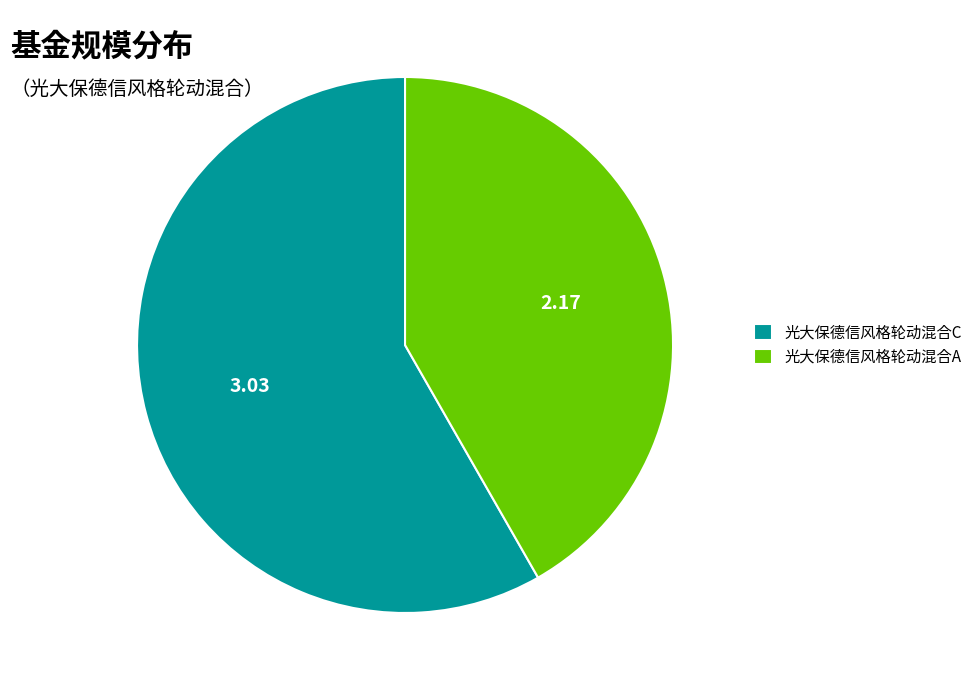

The 光大保德信风格轮动混合C slice represents 58% of the pie. True or false?

True